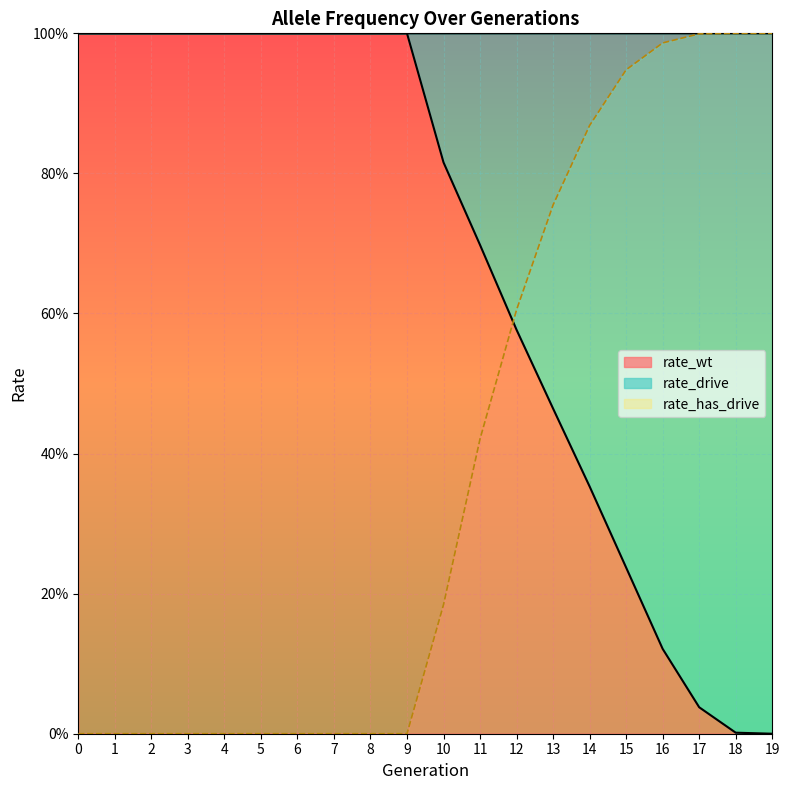

List the labels in order of rate_drive value, largest first.

18, 19, 17, 16, 15, 14, 13, 12, 11, 10, 0, 1, 2, 3, 4, 5, 6, 7, 8, 9